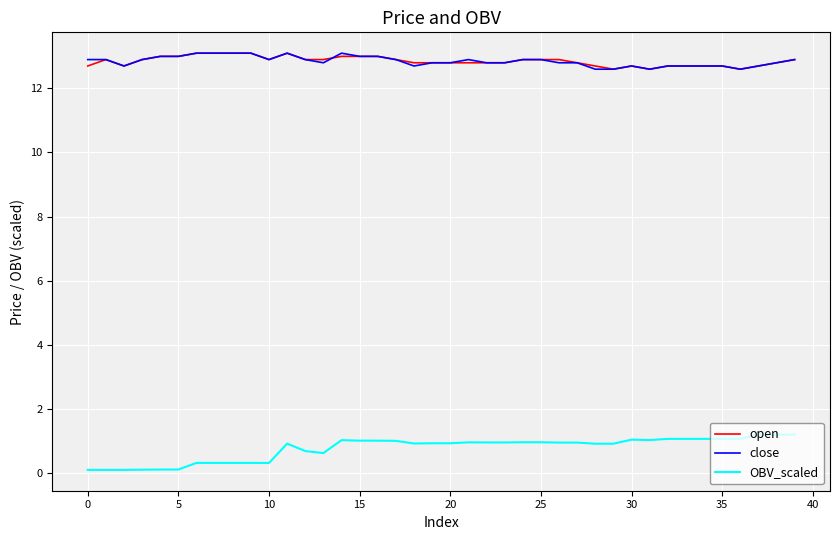

What is the maximum value for close?

13.1